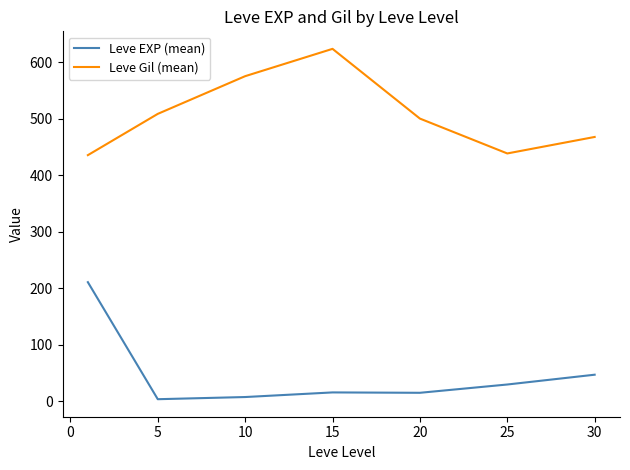

List the series in order of their peak value, highest first.

Leve Gil (mean), Leve EXP (mean)